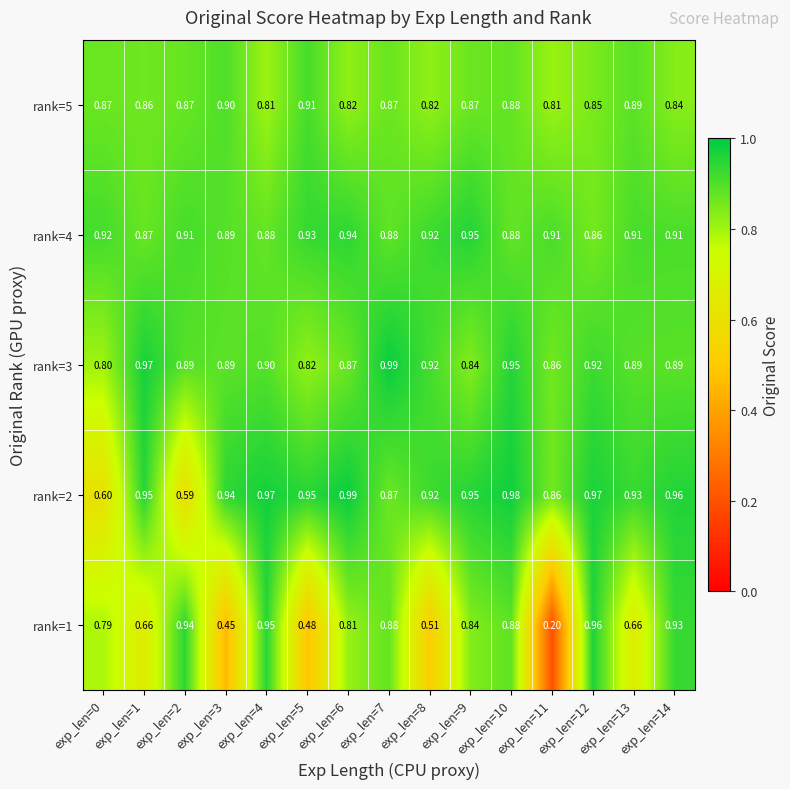

Which series has the largest total across all categories?

rank=4